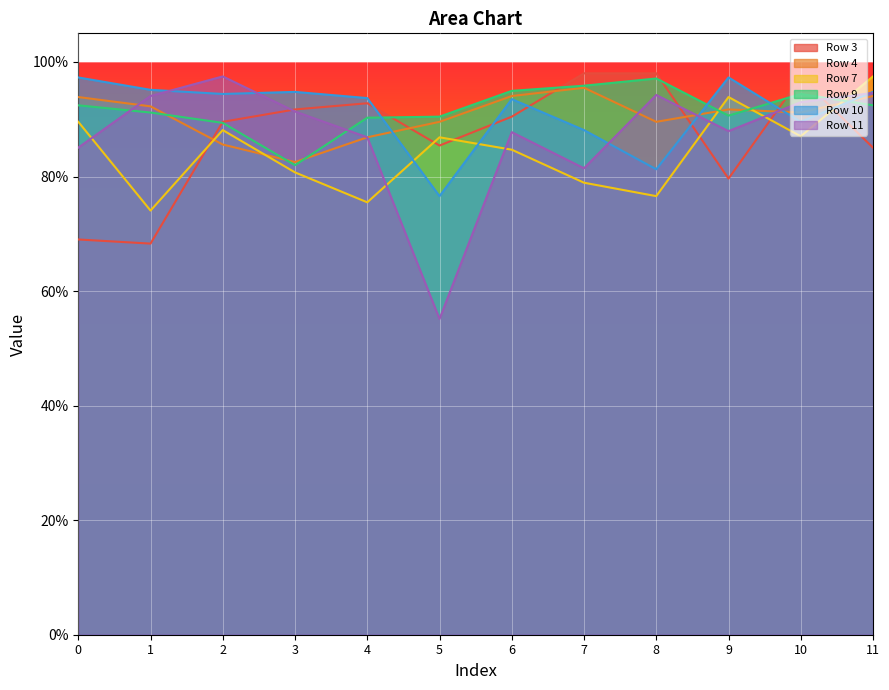

At how many categories does at least one series exceed 0?

12